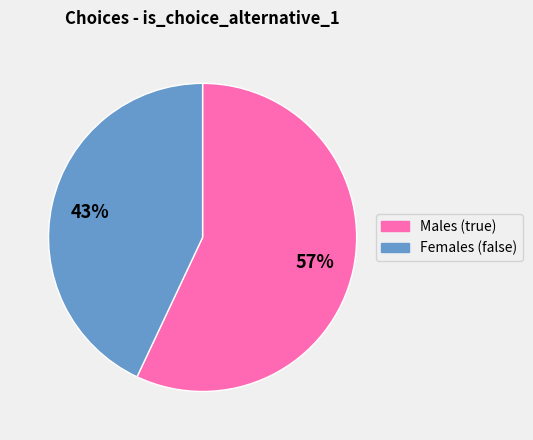

Which has a higher value, Males (true) or Females (false)?

Males (true)